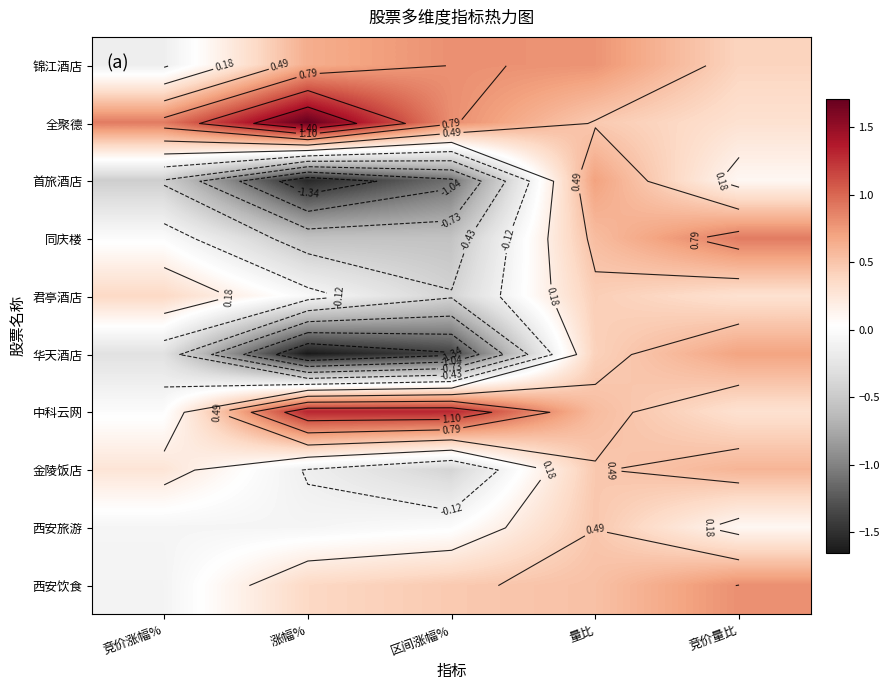

Rank the series by their maximum value, from lowest to highest.

君亭酒店, 西安旅游, 金陵饭店, 华天酒店, 首旅酒店, 锦江酒店, 西安饮食, 同庆楼, 中科云网, 全聚德